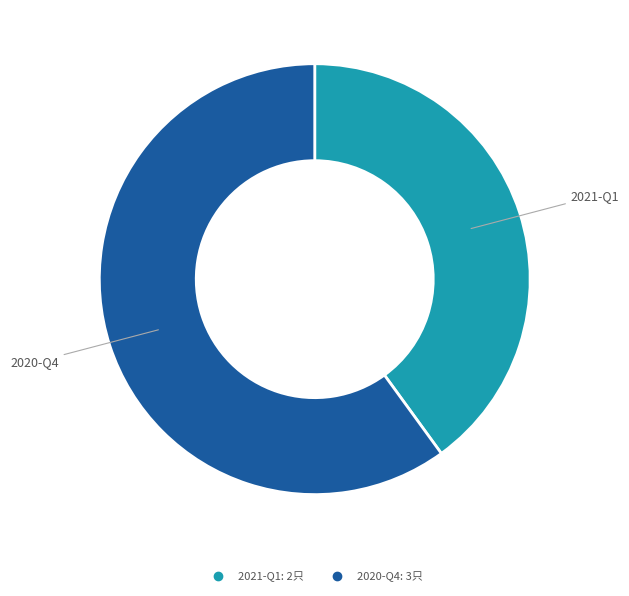

What is the largest slice in the pie chart?

2020-Q4